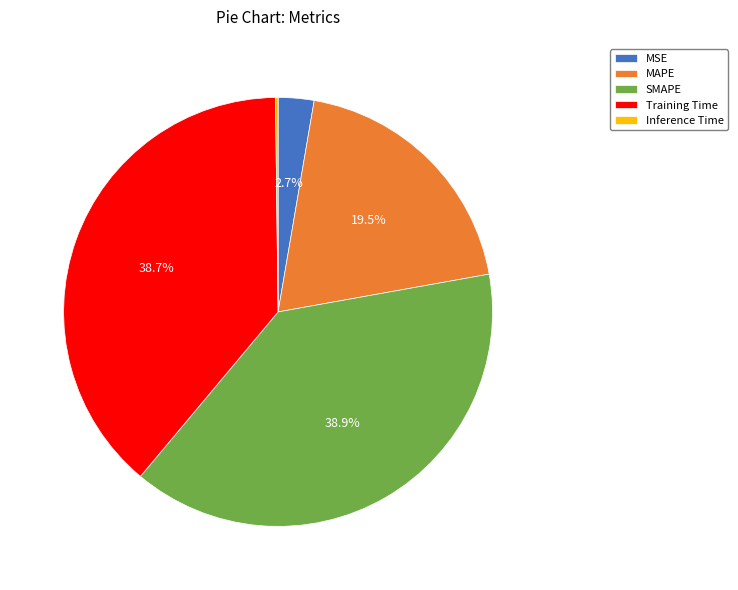

To the nearest percent, what portion does MSE represent?

3%